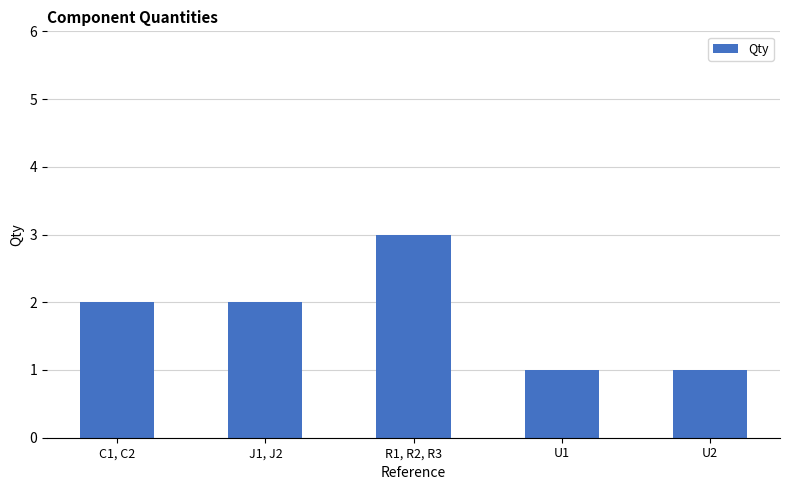

What is the value of the 4th bar from the left?

1